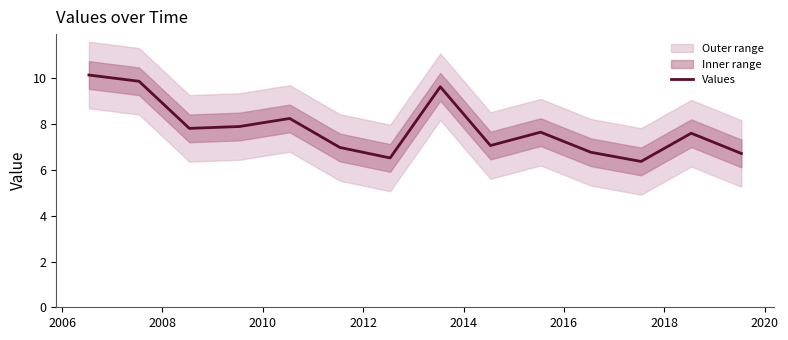

What is the highest value of the Values series?

10.1